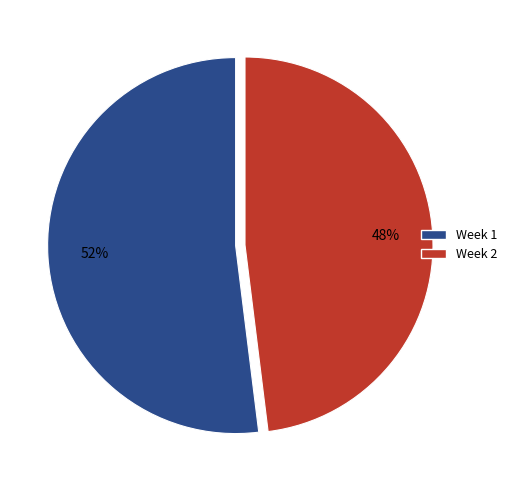

What is the ratio of the value at Week 2 to the value at Week 1?

0.9